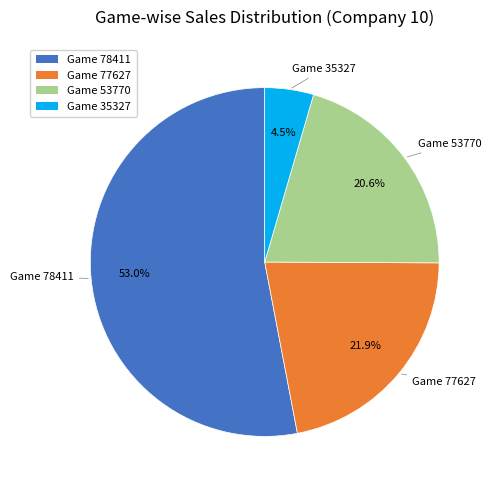

Is there a majority slice in this chart?

Yes